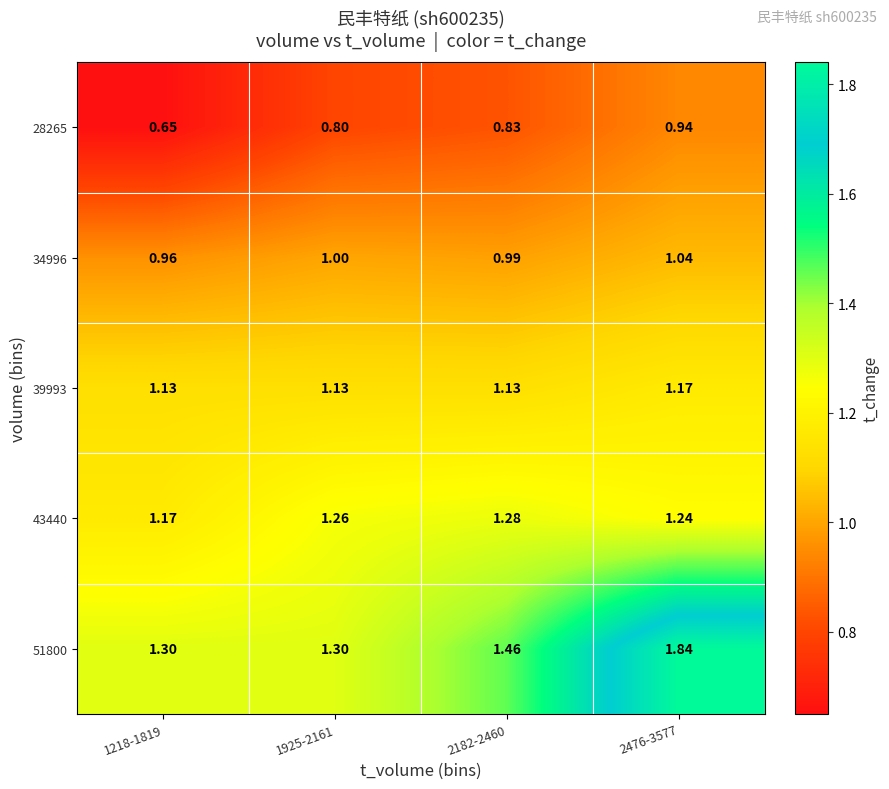

Which label corresponds to the largest value in the chart?

2476-3577